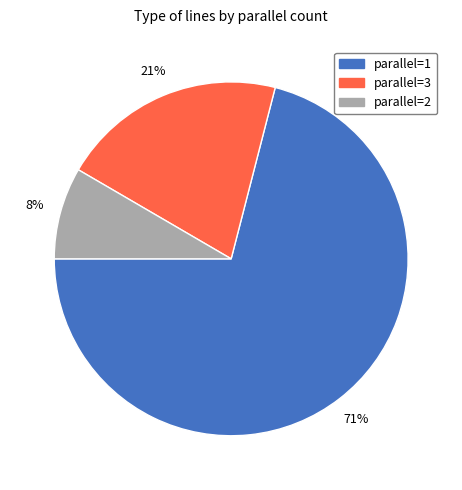

To the nearest percent, what is the average slice percentage?

33%